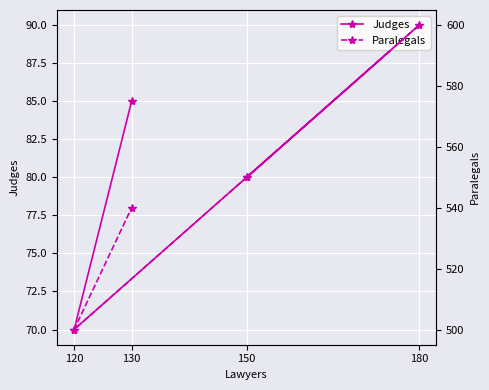

At how many categories does at least one series exceed 562?

1